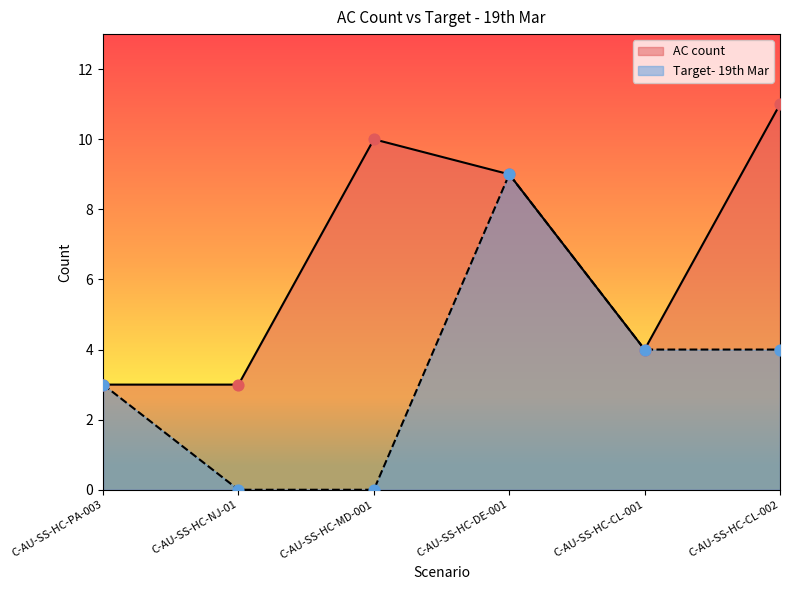

Which series contains the highest Y value?

AC count